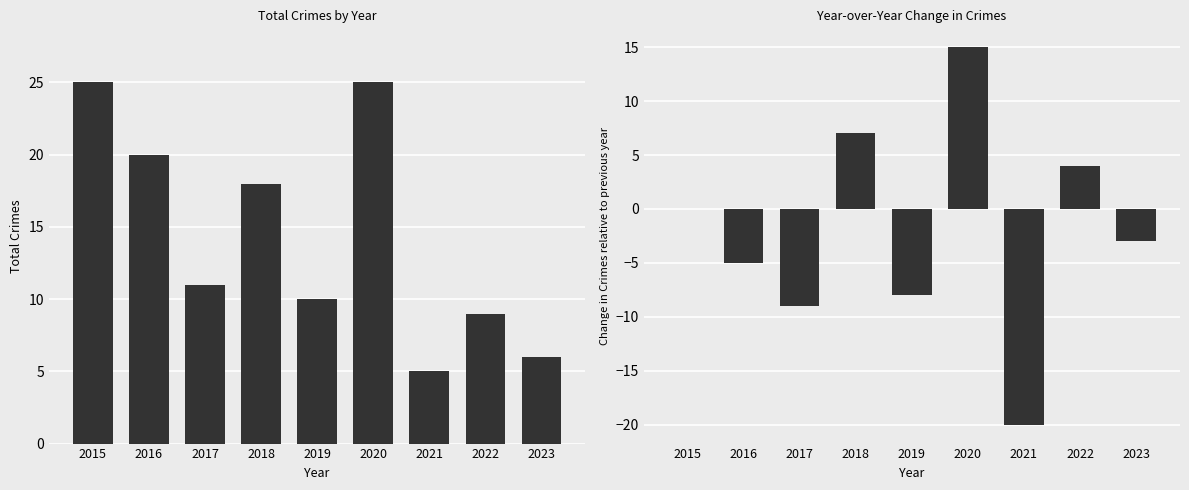

Where is Total nearest to the value 15?

2018